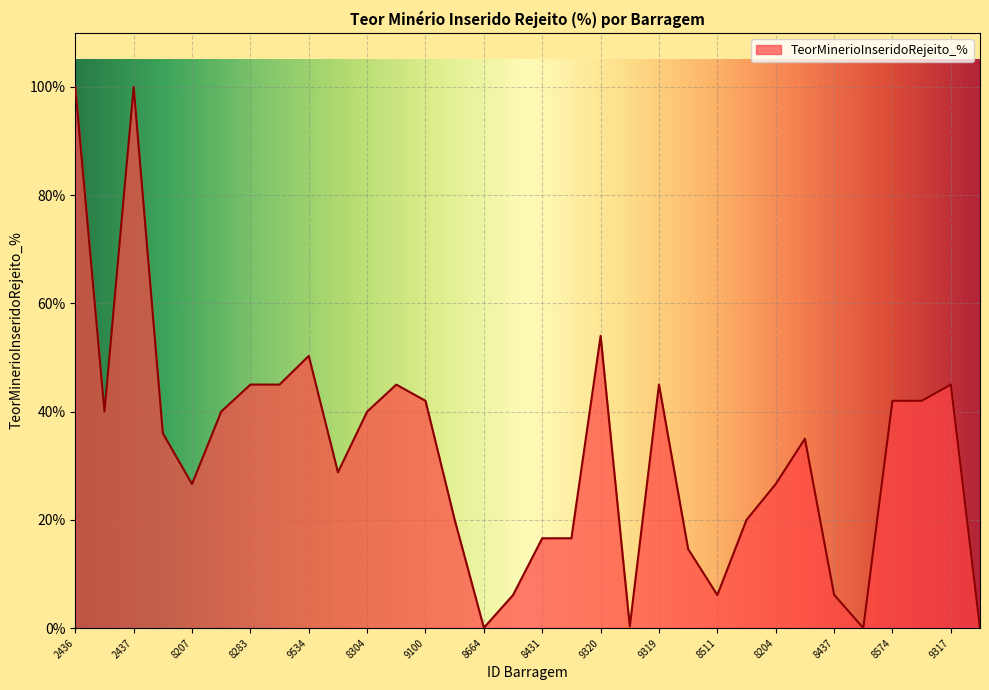

What is the maximum value shown in the chart?

100.0